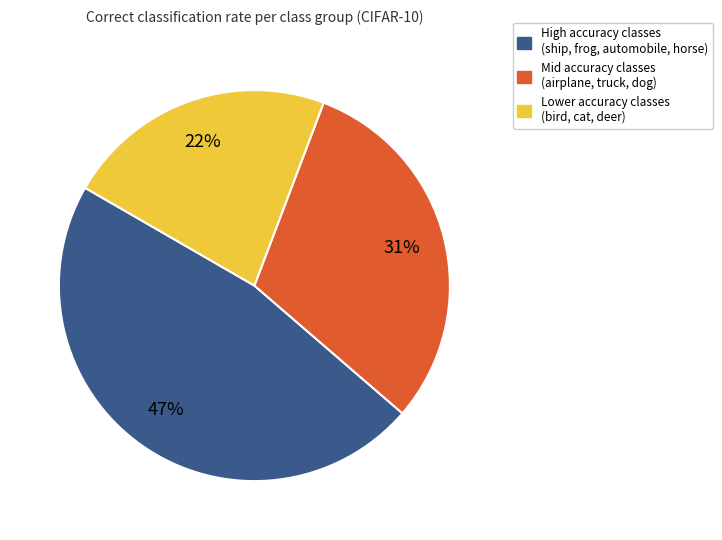

Do High accuracy classes (ship, frog, automobile, horse) and Lower accuracy classes (bird, cat, deer) together represent more than half of the pie?

Yes